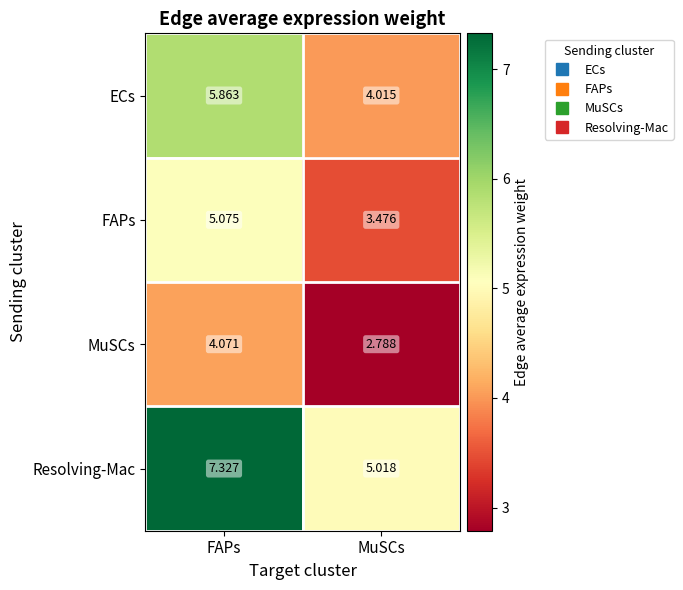

How many categories are shown in the chart?

2